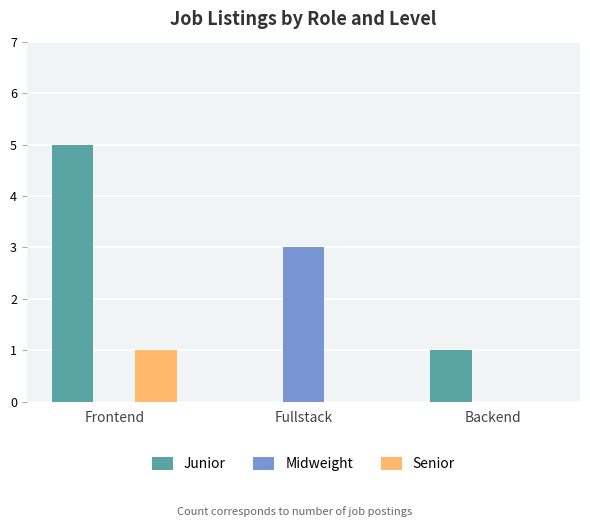

At which category does the chart reach its peak across all series?

Frontend